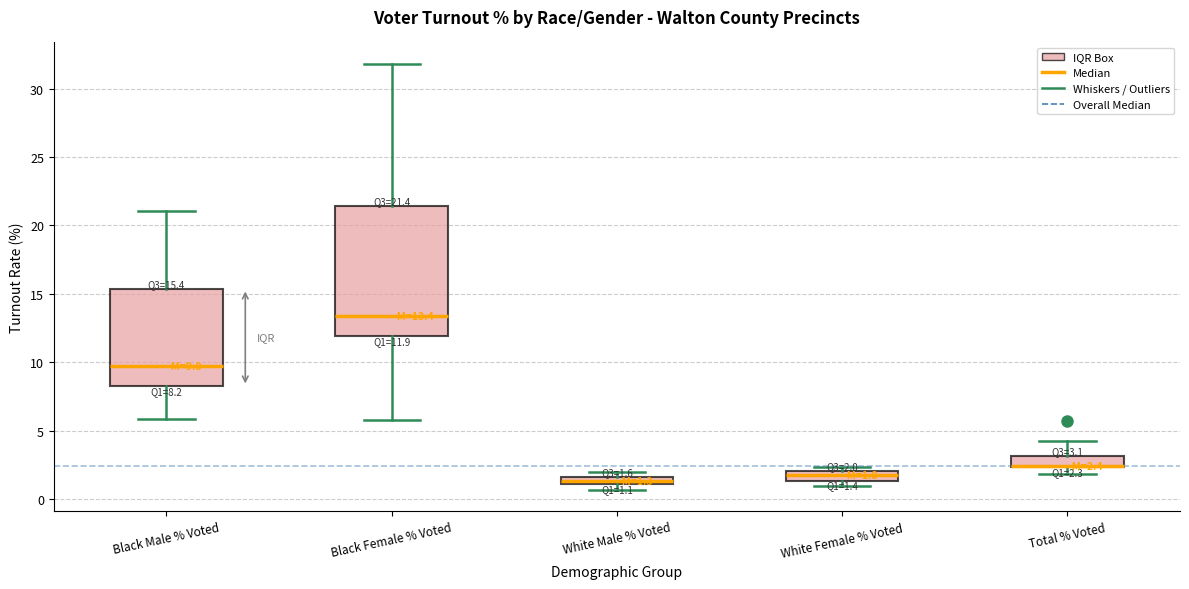

Which box is the tallest, from its lower edge to its upper edge?

Black Female % Voted